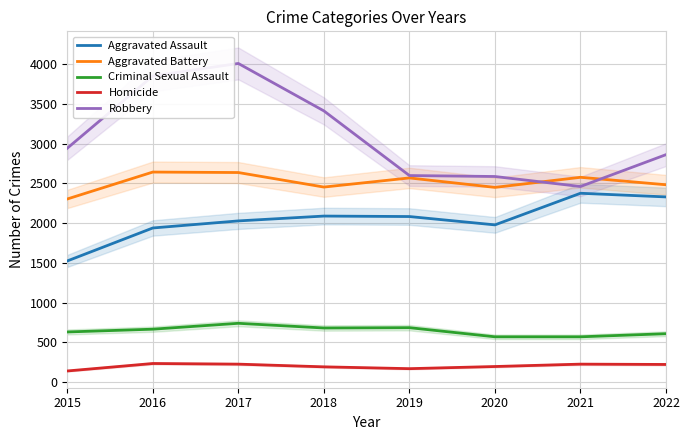

What is the maximum value shown in the chart?

4011